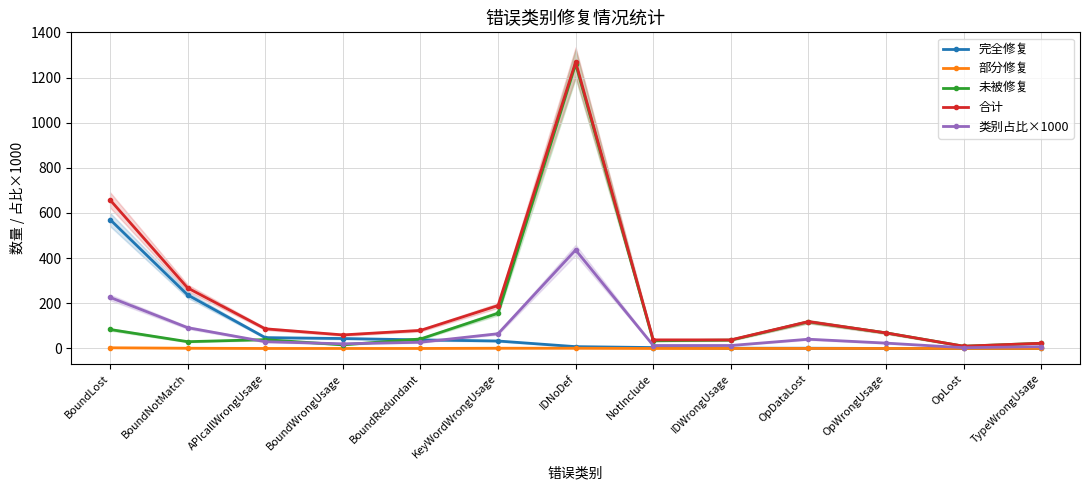

Read the 合计 value at IDNoDef.

1269.0